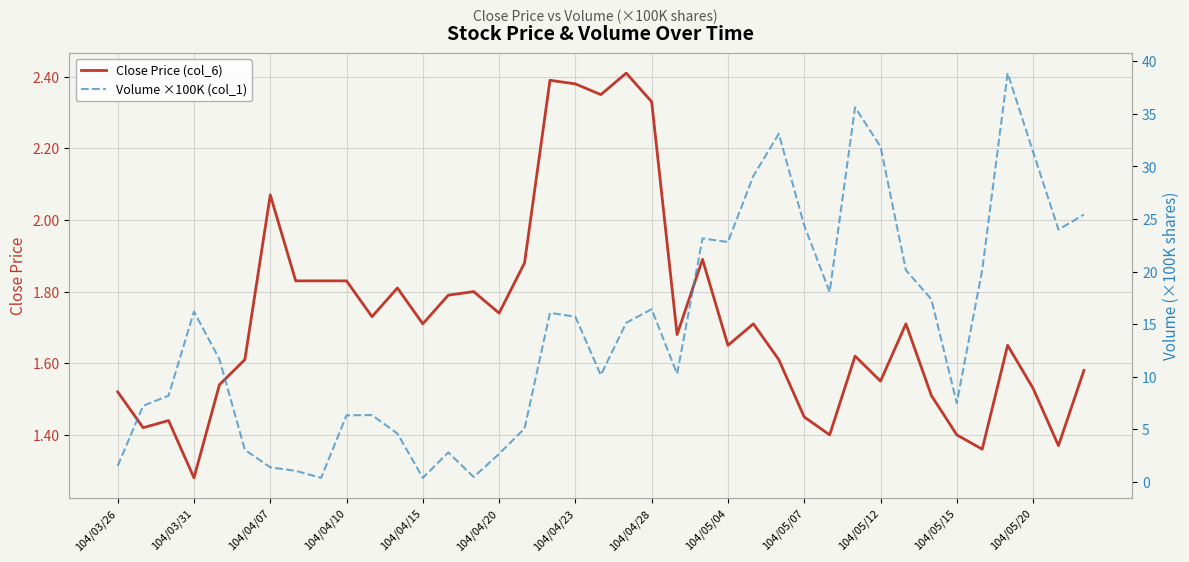

What is the average value of the Close Price (col_6) series?

1.7